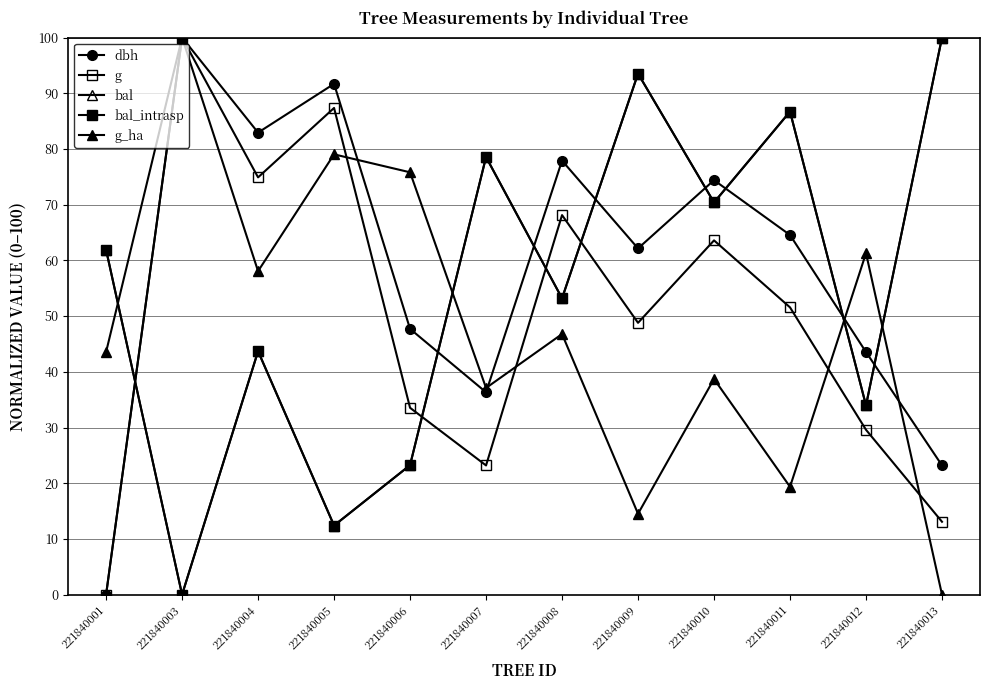

Reading left to right, extract all data points from this chart.

dbh: 221840001=0.0	221840003=100.0	221840004=82.9	221840005=91.7	221840006=47.7	221840007=36.3	221840008=77.9	221840009=62.1	221840010=74.4	221840011=64.6	221840012=43.5	221840013=23.2
g: 221840001=0.0	221840003=100.0	221840004=74.9	221840005=87.4	221840006=33.5	221840007=23.2	221840008=68.1	221840009=48.8	221840010=63.6	221840011=51.6	221840012=29.6	221840013=13.1
bal: 221840001=61.9	221840003=0.0	221840004=43.7	221840005=12.4	221840006=23.2	221840007=78.5	221840008=53.2	221840009=93.5	221840010=70.4	221840011=86.7	221840012=34.0	221840013=100.0
bal_intrasp: 221840001=61.9	221840003=0.0	221840004=43.7	221840005=12.4	221840006=23.2	221840007=78.5	221840008=53.2	221840009=93.5	221840010=70.4	221840011=86.7	221840012=34.0	221840013=100.0
g_ha: 221840001=43.5	221840003=100.0	221840004=58.1	221840005=79.0	221840006=75.8	221840007=37.1	221840008=46.8	221840009=14.5	221840010=38.7	221840011=19.4	221840012=61.3	221840013=0.0